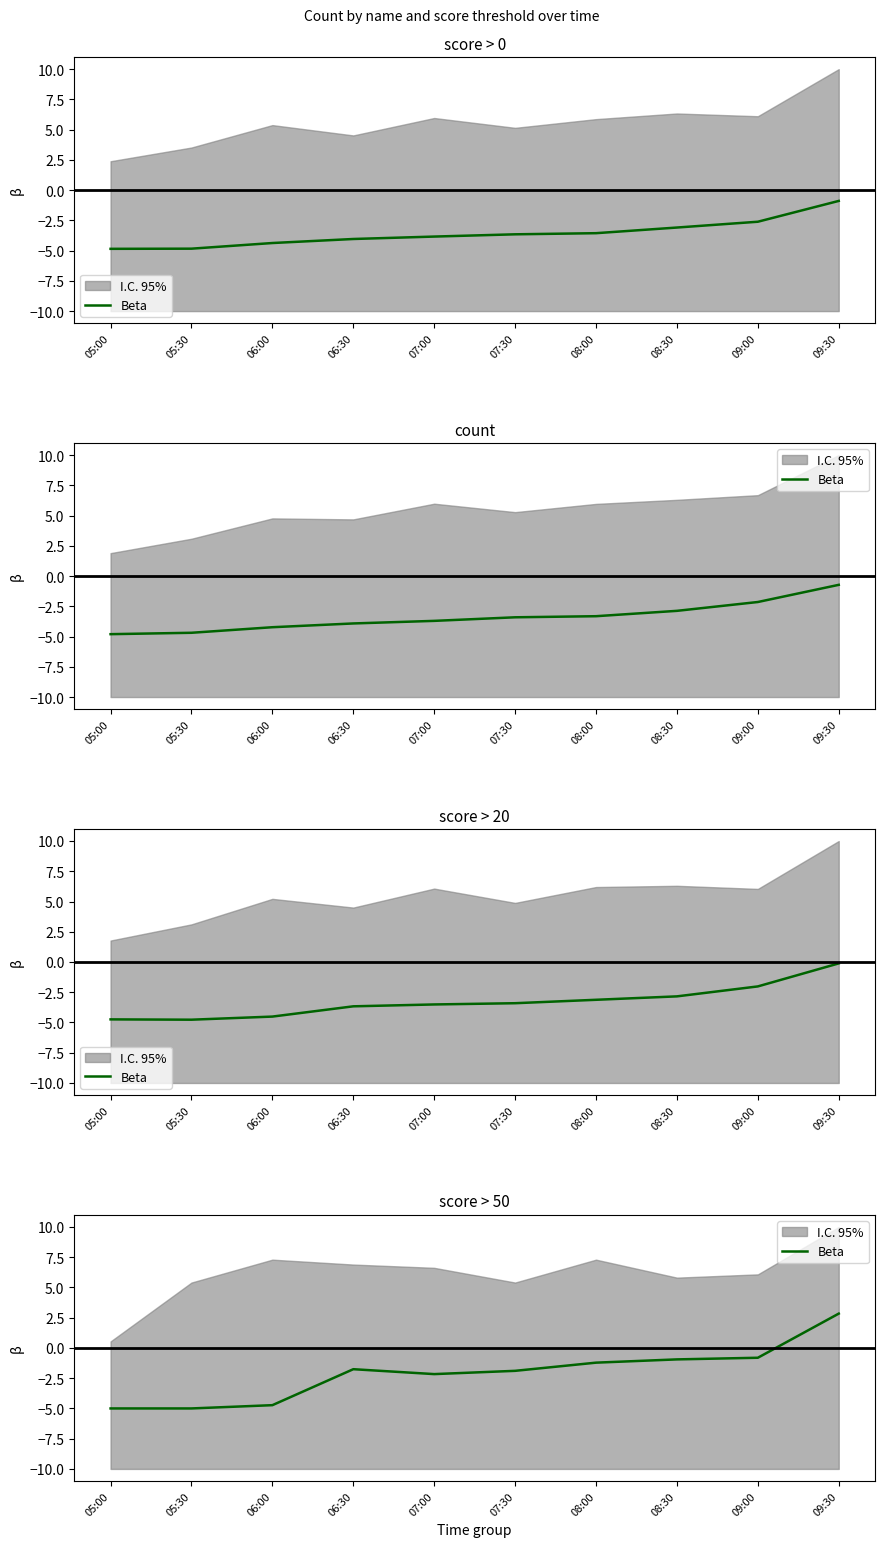

Where is the first local maximum?

06:30